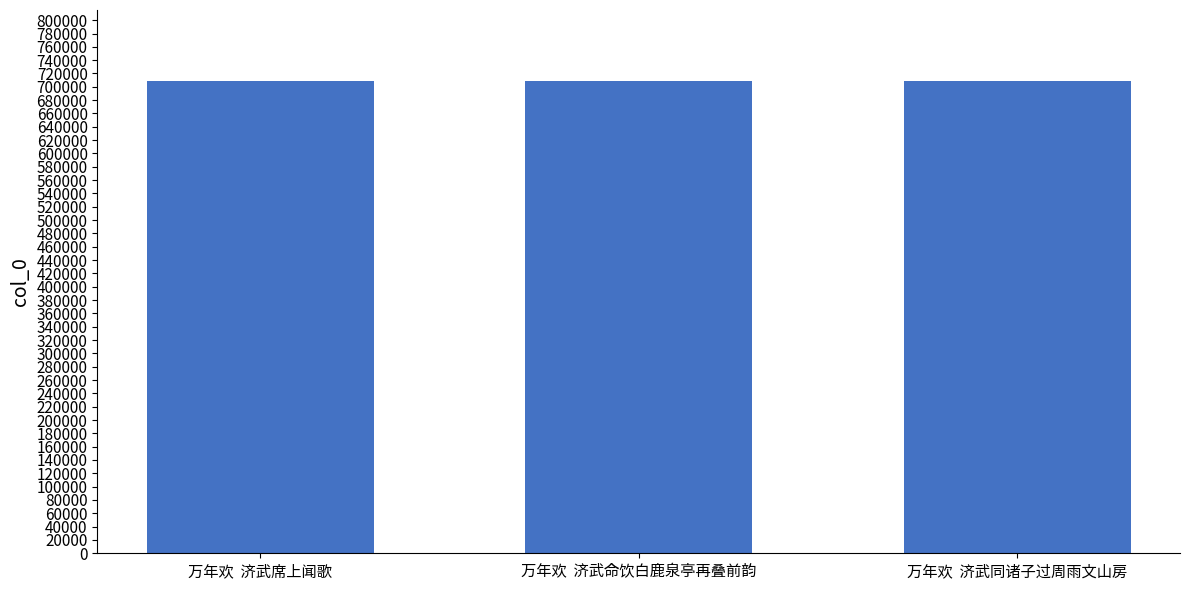

What is the average value?

708933